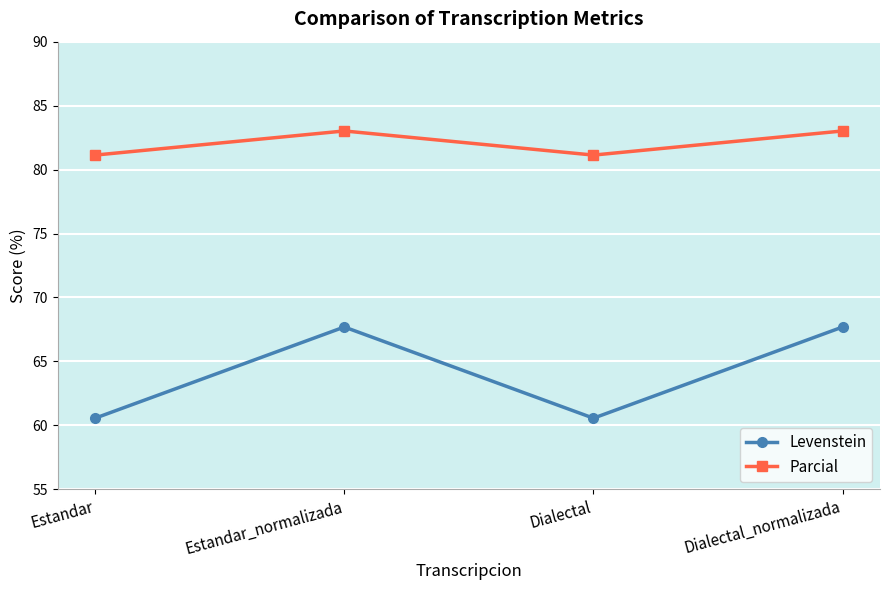

What is the minimum value for Levenstein?

60.6